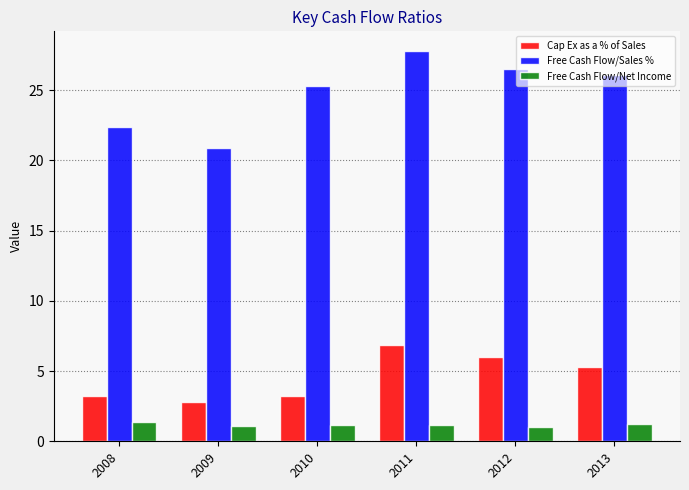

Which category has the highest value in the Cap Ex as a % of Sales series?

2011